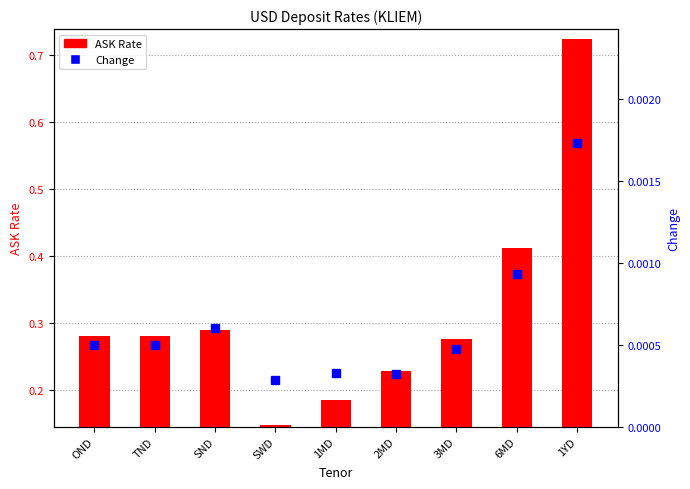

Between 3MD and 1YD, which series saw the biggest shift?

ASK Rate